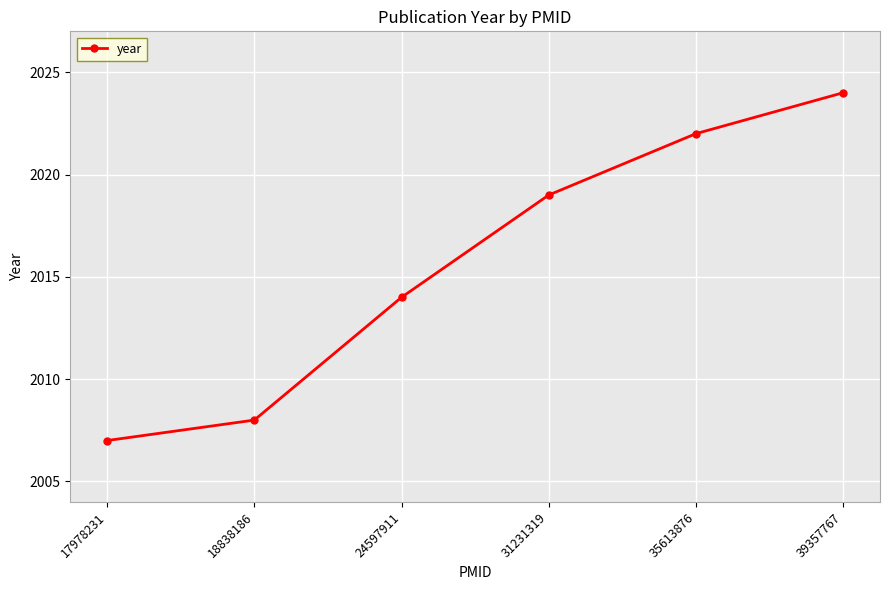

What is the difference between the maximum and minimum values?

17